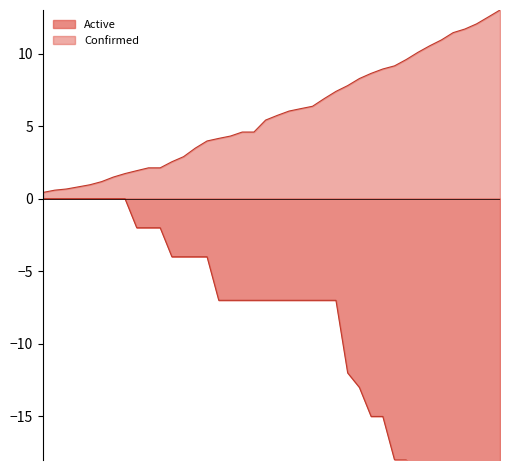

Where is the data nearest to the value 6?

04-12-2020